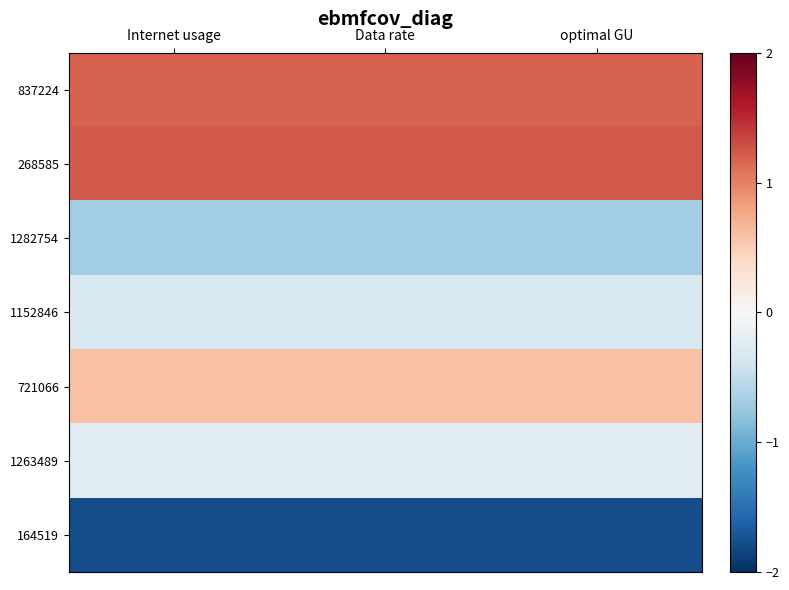

Which label corresponds to the smallest value in the chart?

Internet usage